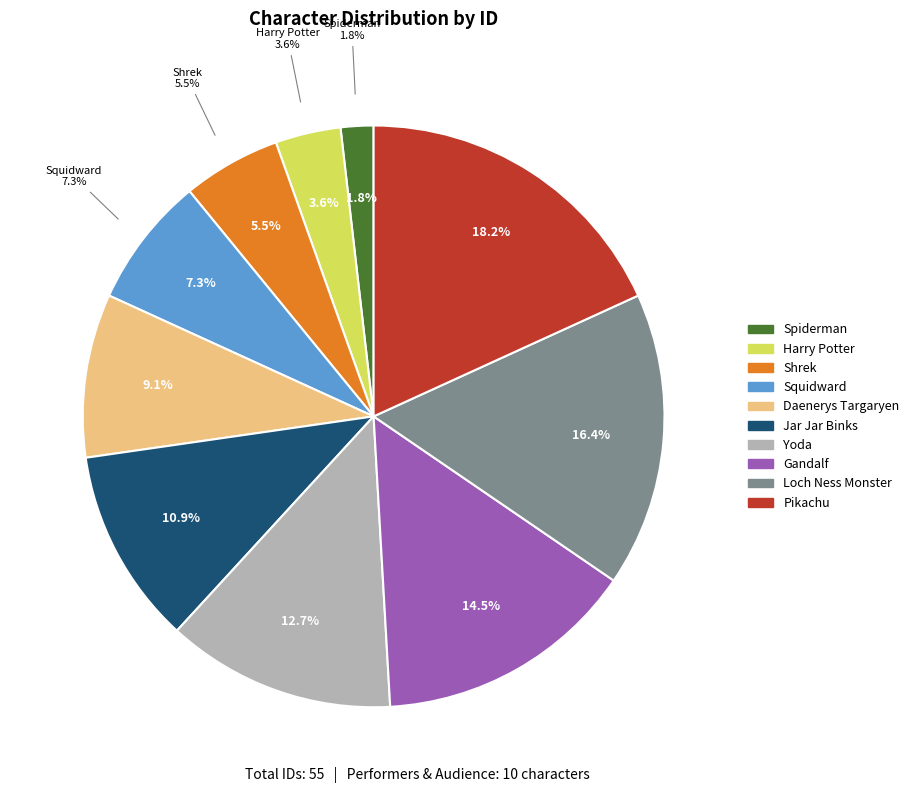

How many slices are in this pie chart?

10